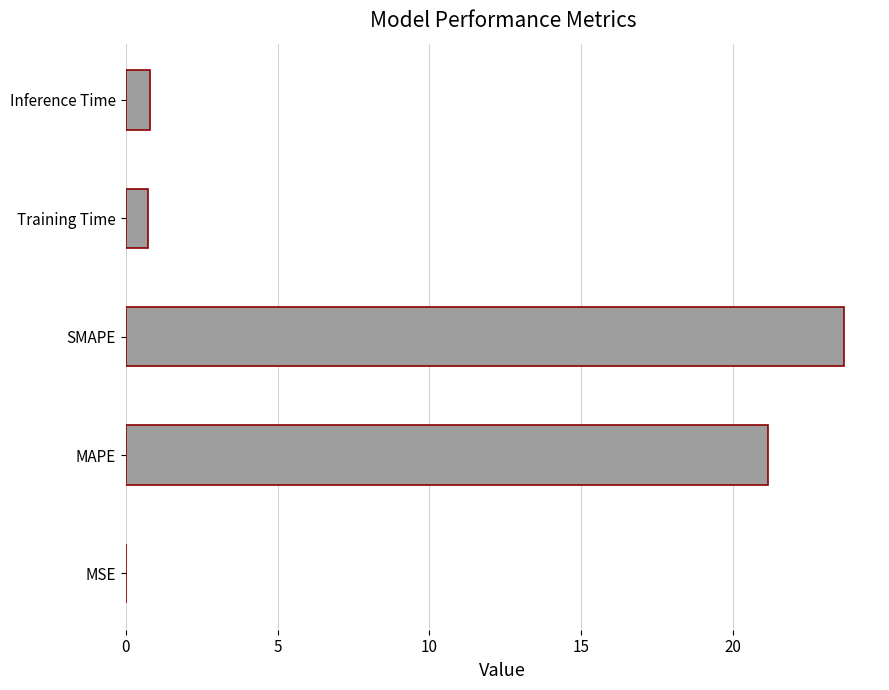

Is it true that the value at Training Time is 0.7?

True